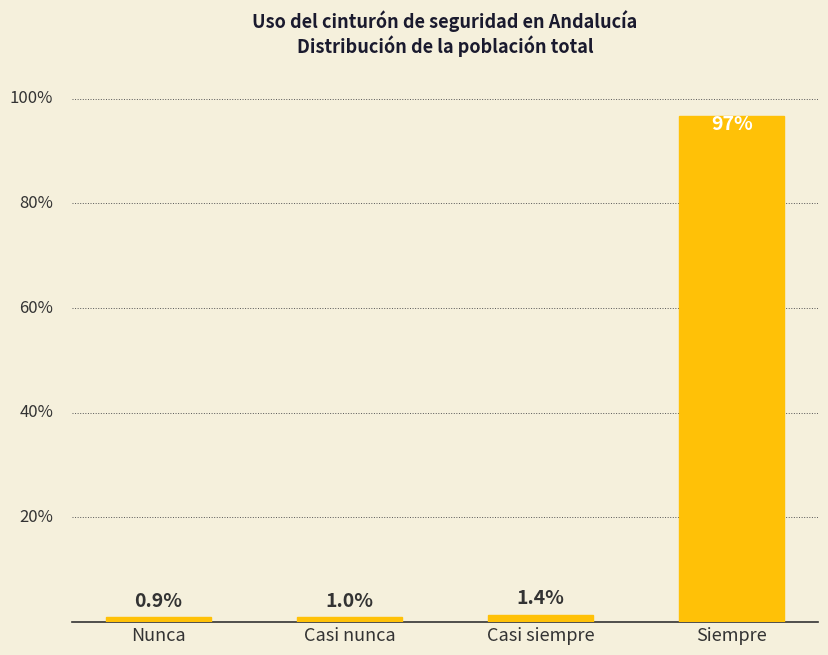

Are the bars horizontal?

No